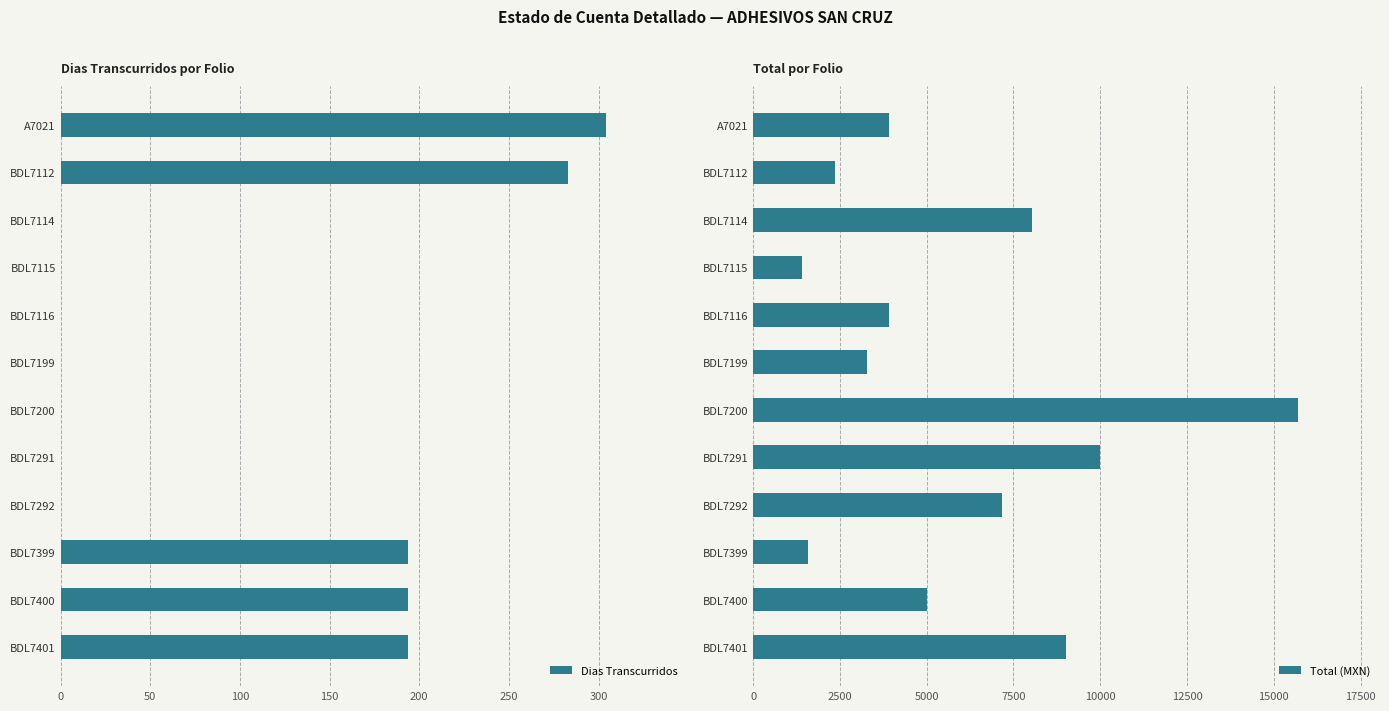

Does the chart contain any negative values?

No